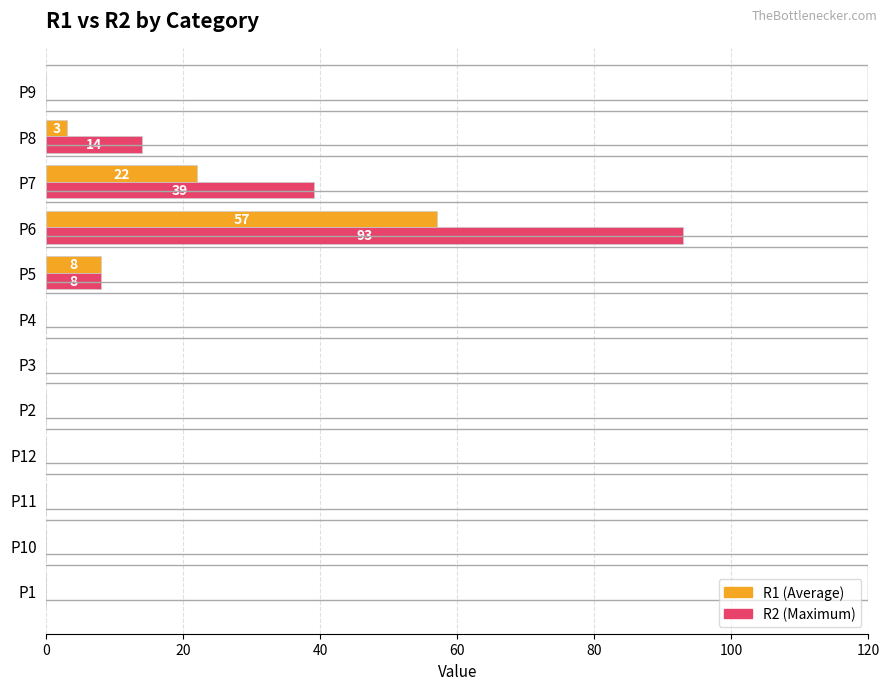

At which category does the chart reach its peak across all series?

P6